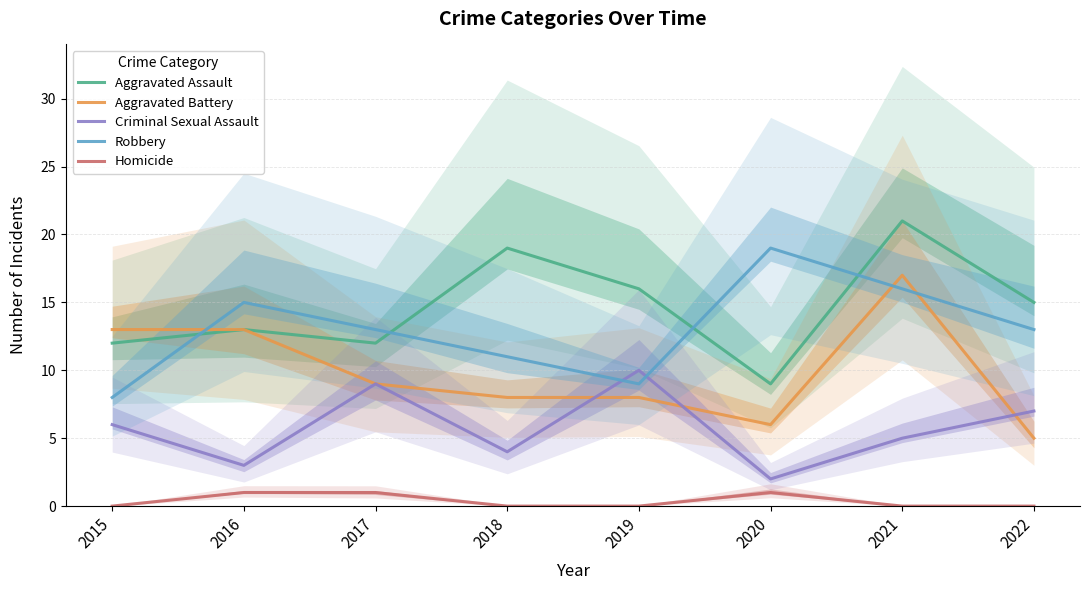

At which category does Aggravated Assault reach its first local valley?

2017